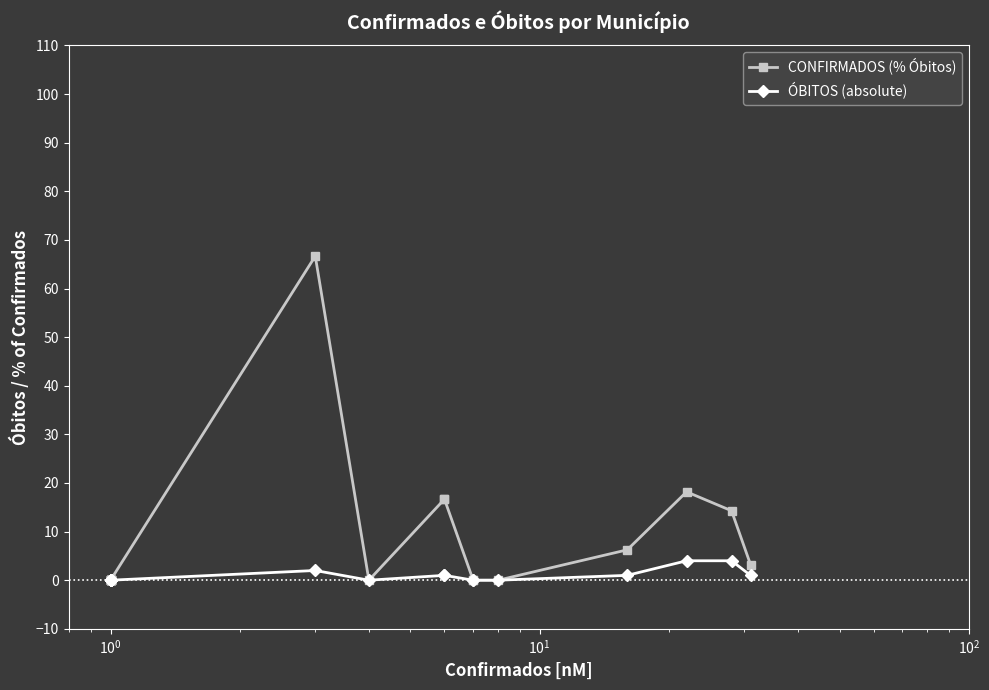

True or false: ÓBITOS (absolute) and CONFIRMADOS (% Óbitos) cross at least once.

False